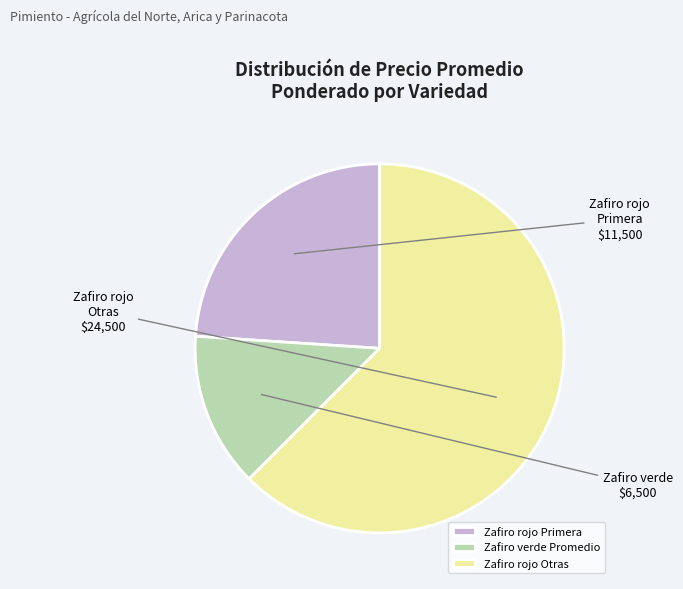

Rank the categories by value from highest to lowest.

Zafiro rojo Otras, Zafiro rojo Primera, Zafiro verde Promedio